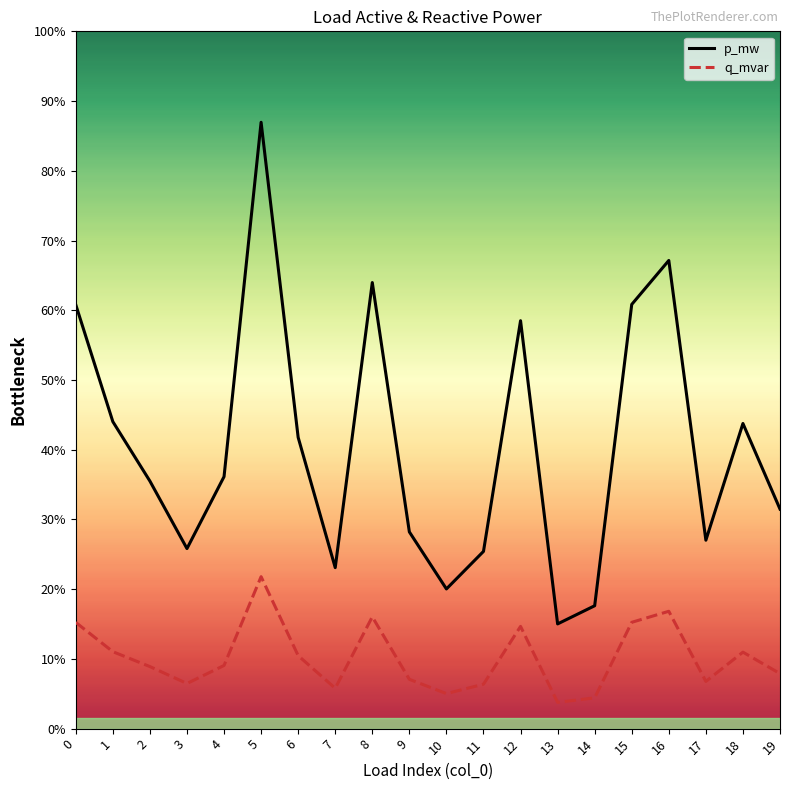

Does the chart have visible grid lines?

No